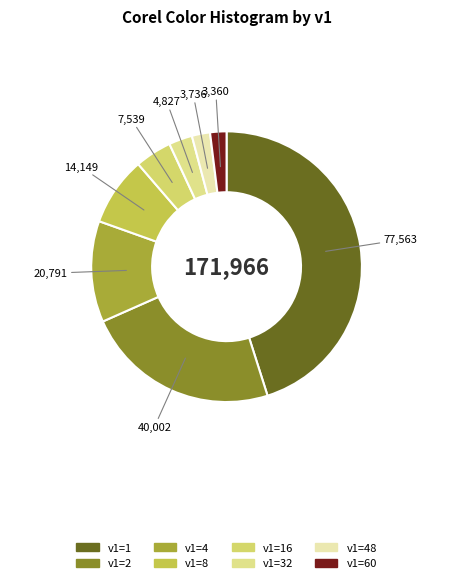

Is there any slice that represents more than half of the pie?

No